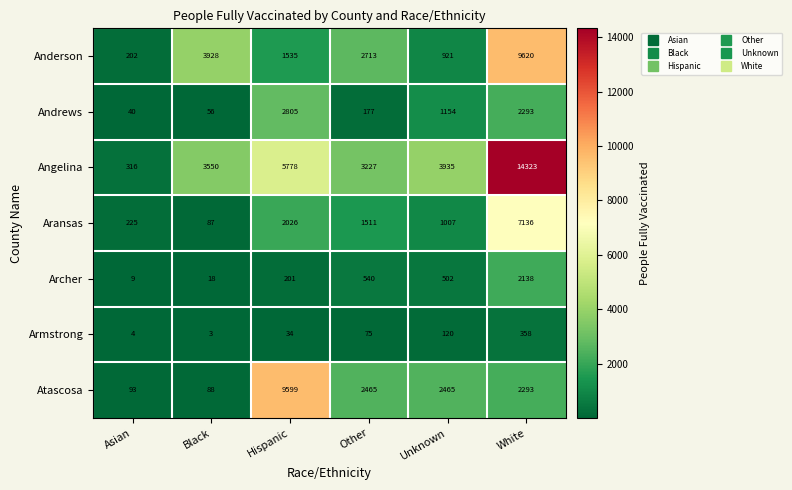

True or false: Atascosa has a value of 93 at Asian.

True